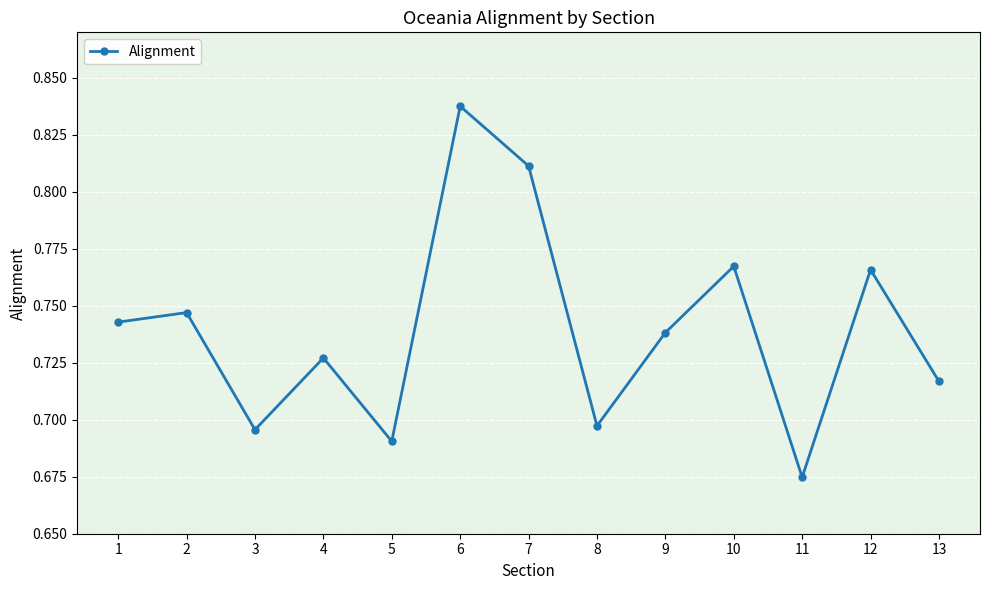

At which category does the data reach its first local peak?

2